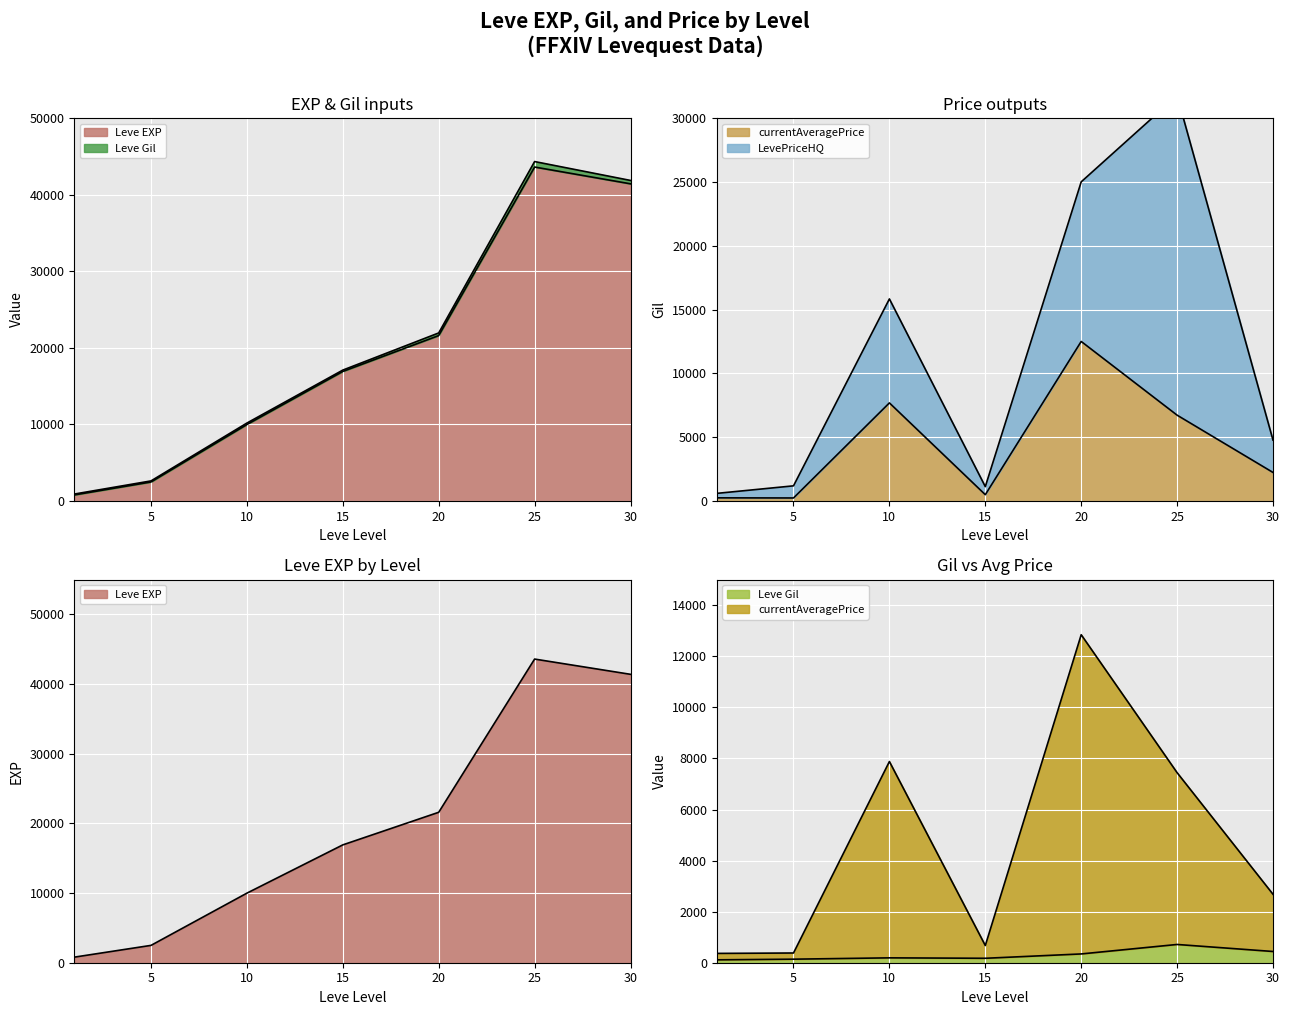

How many values in the Leve EXP series are below 16920?

3